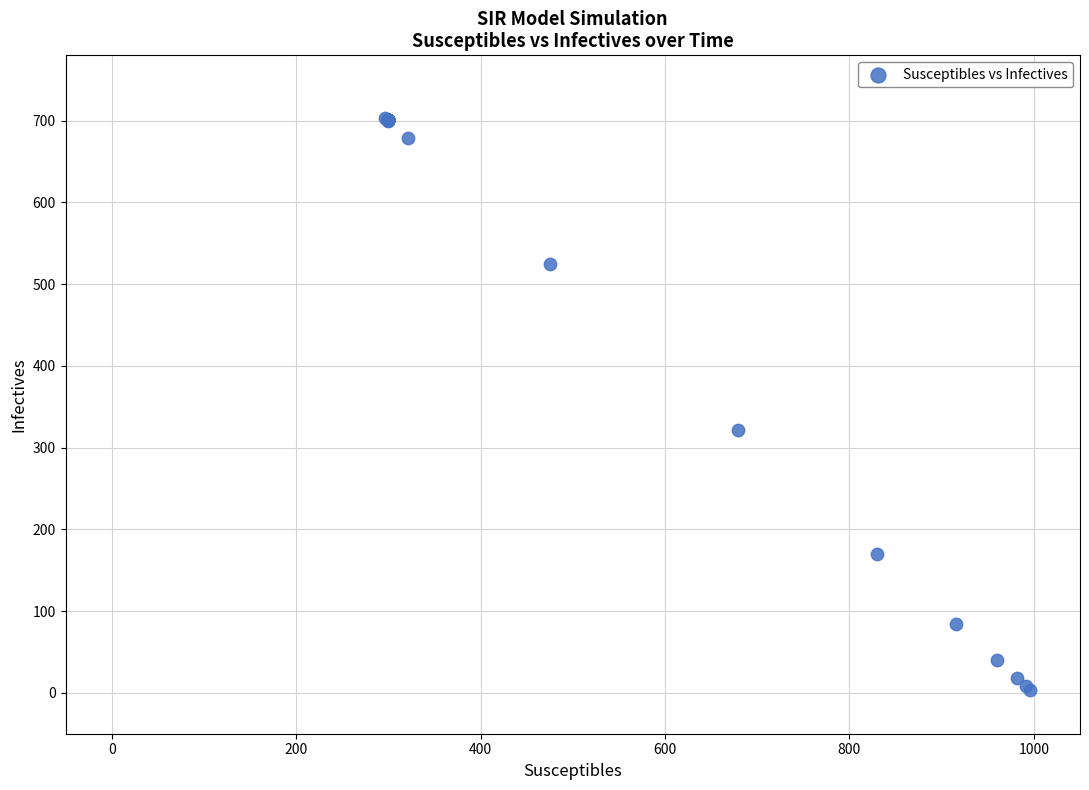

What Y value in the scatter plot is closest to 353?

321.2